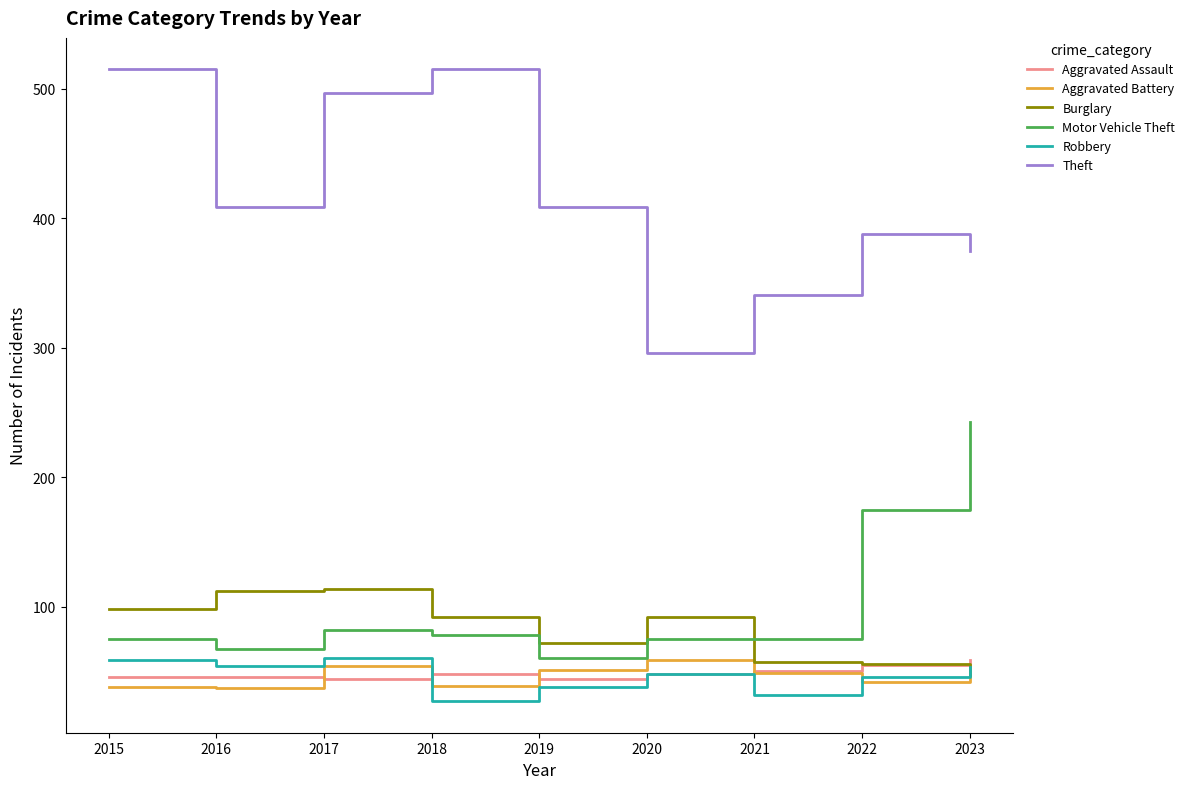

What is the sum of all Burglary values?

740